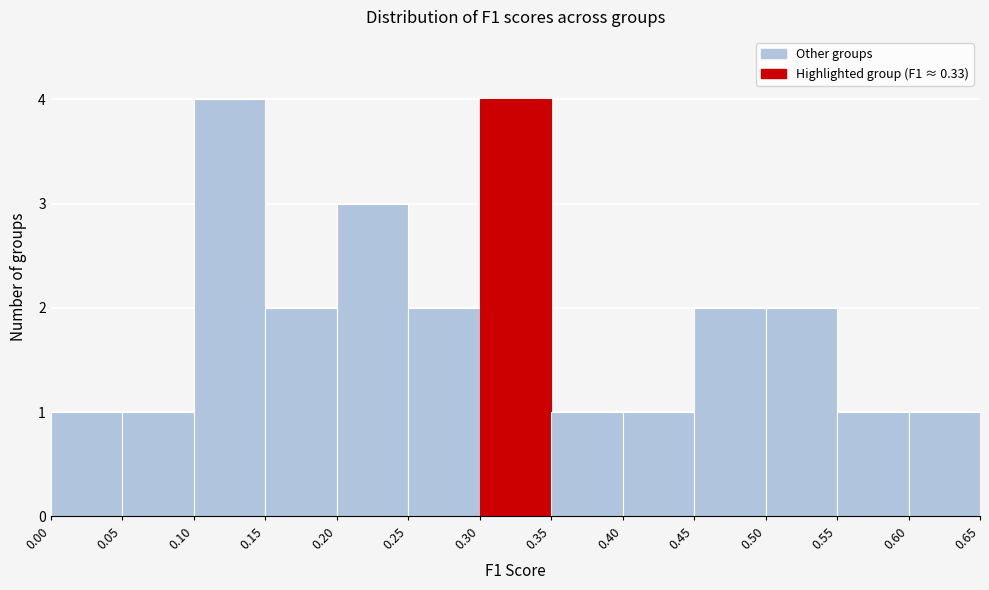

What is the height of the bar covering 0.55 to 0.60 on the x-axis? The values are not printed on the chart, so give them approximately, as read against the axis.

1